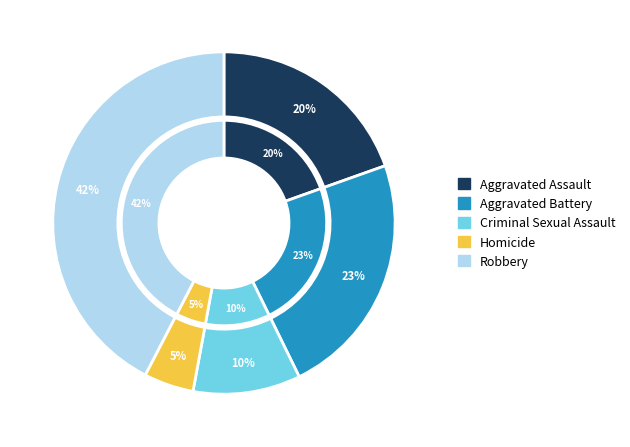

Count the number of slices in the pie.

5